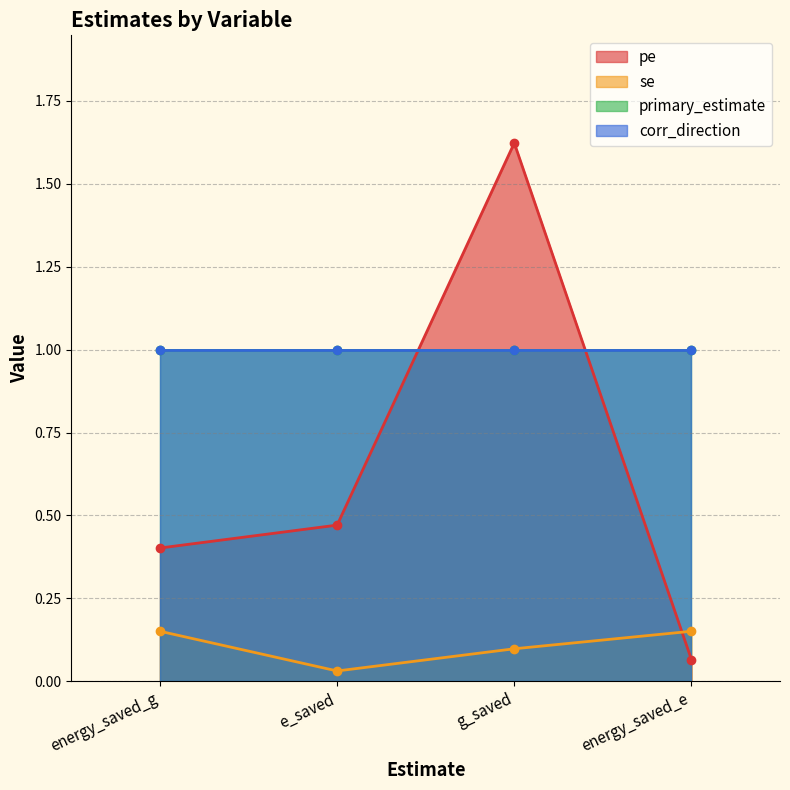

What is the label of the 4th point from the left?

energy_saved_e